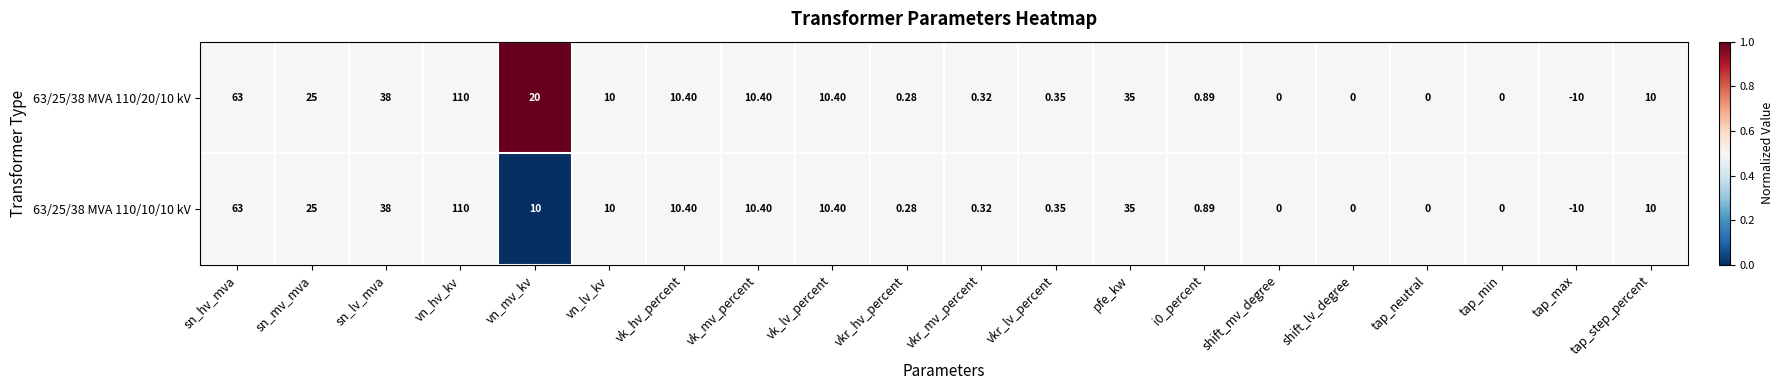

Which label corresponds to the largest value in the chart?

vn_hv_kv